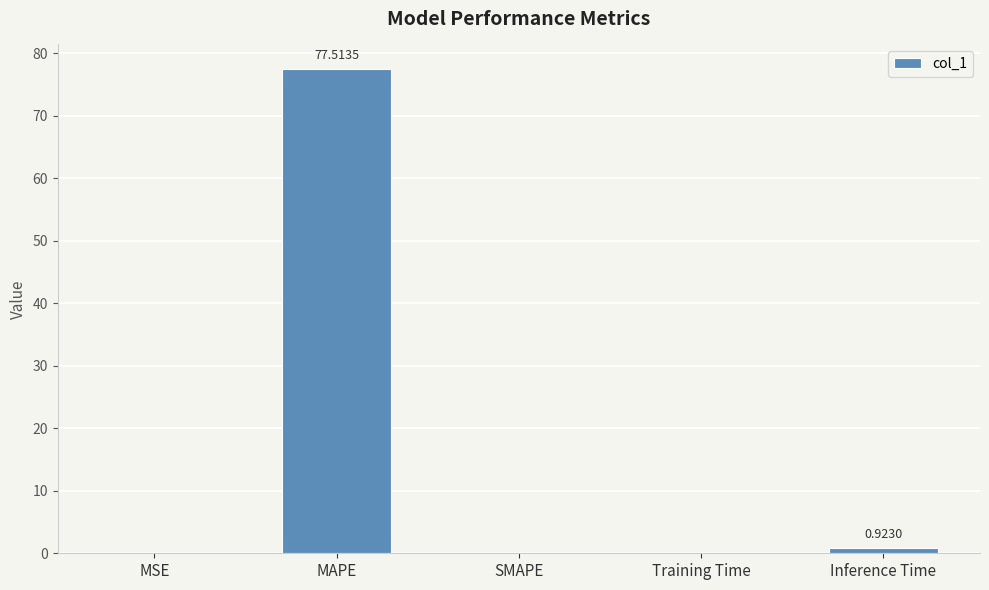

The chart shows a value of 29.6 at SMAPE. True or false?

False